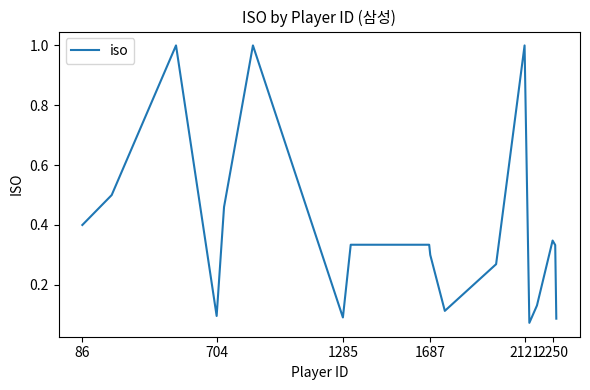

What is the greatest value displayed?

1.0